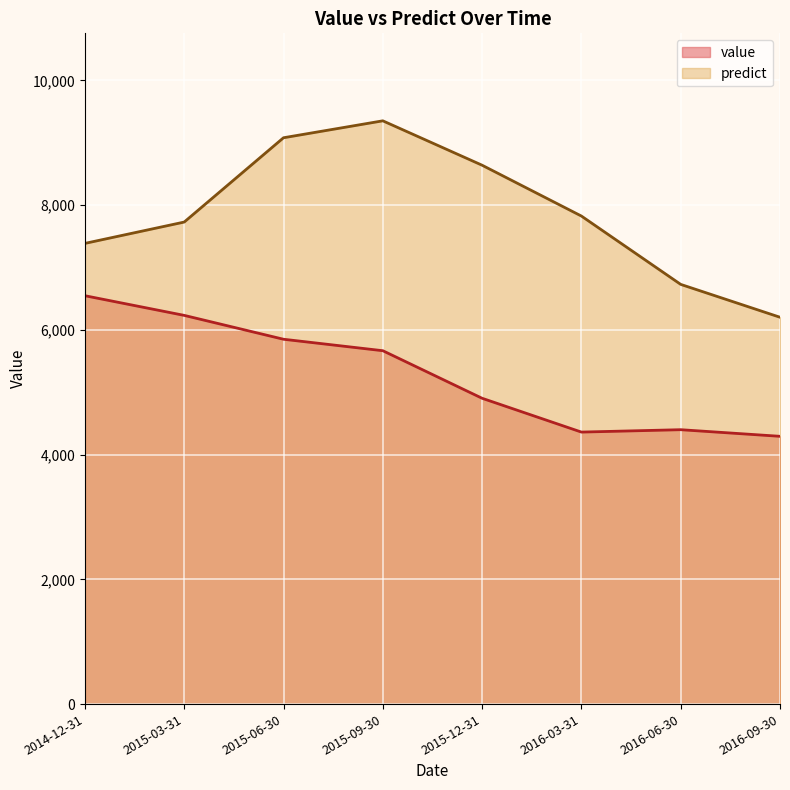

Where is the first local minimum for value?

2016-03-31